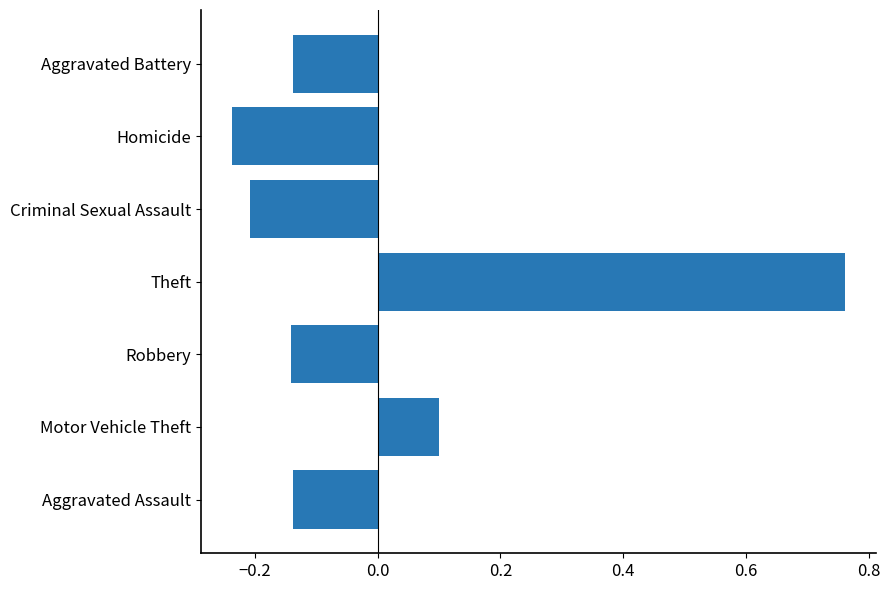

The chart shows a value of -0.1 at Homicide. True or false?

False